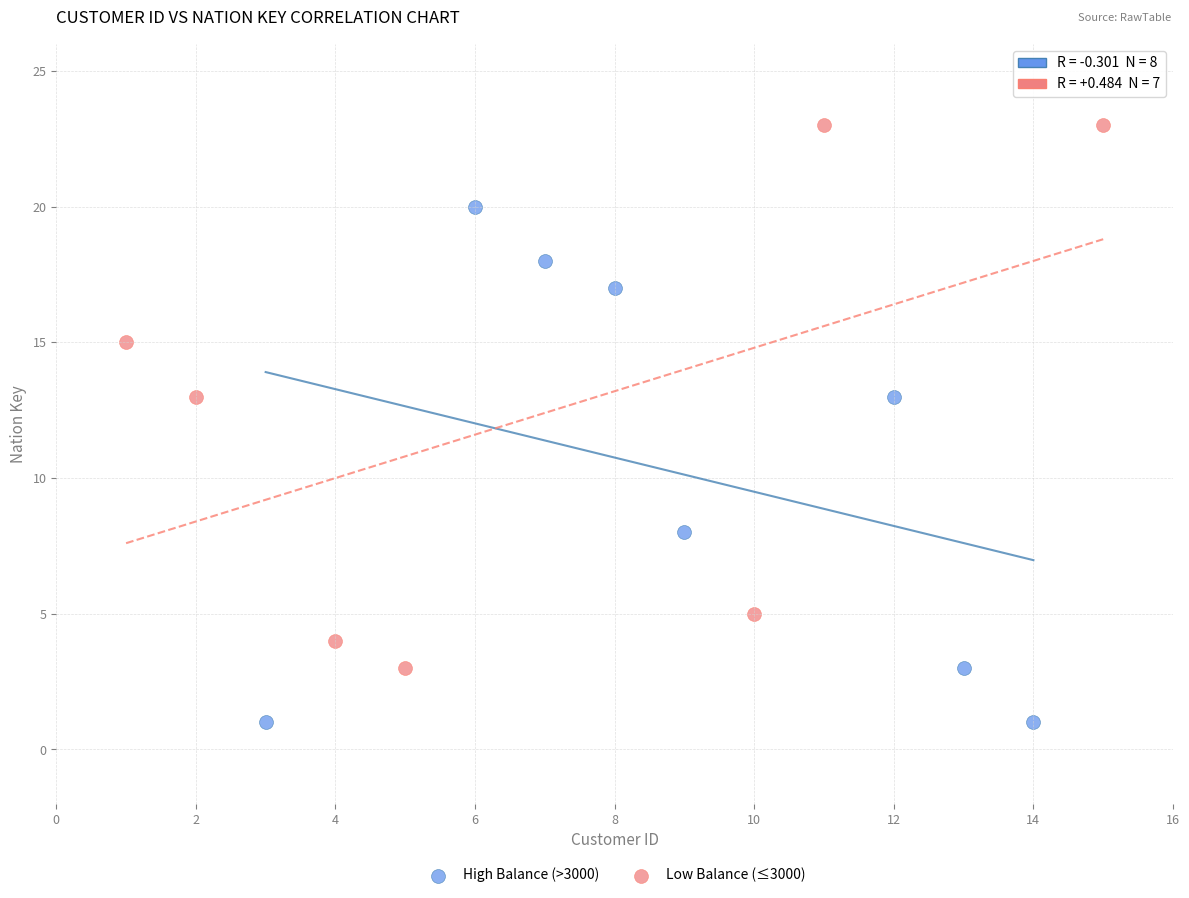

Which series contains the lowest Y value?

High Balance (>3000)